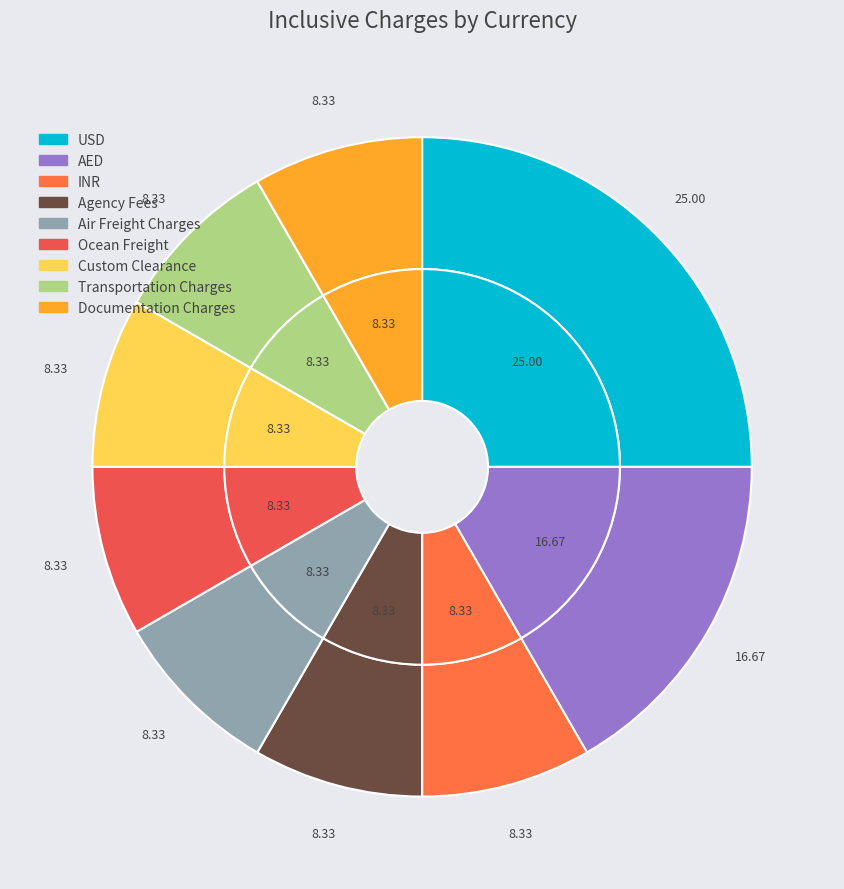

Does Transportation Charges represent more than half of the total?

No